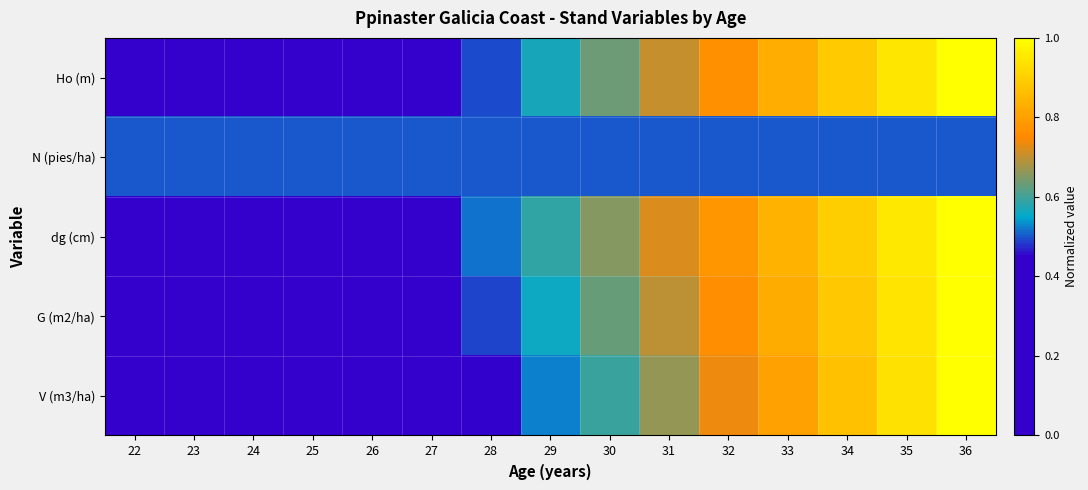

What is the greatest value displayed?

1.0